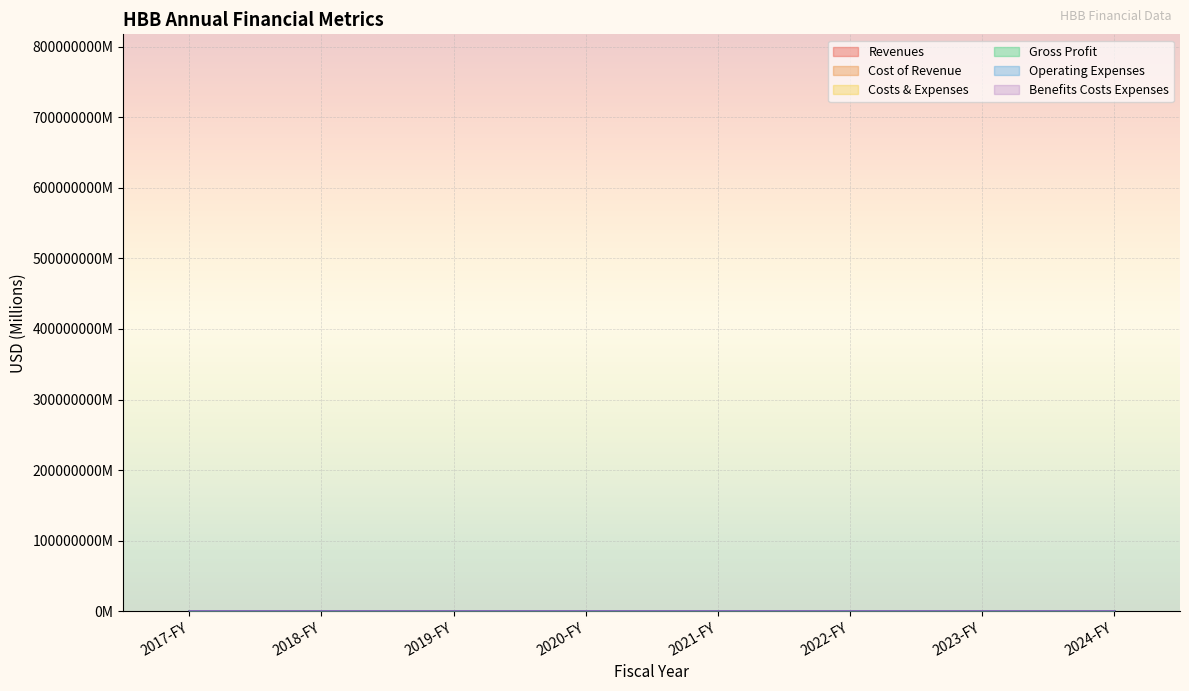

In Gross Profit, how many points are higher than both neighbors (excluding endpoints)?

1